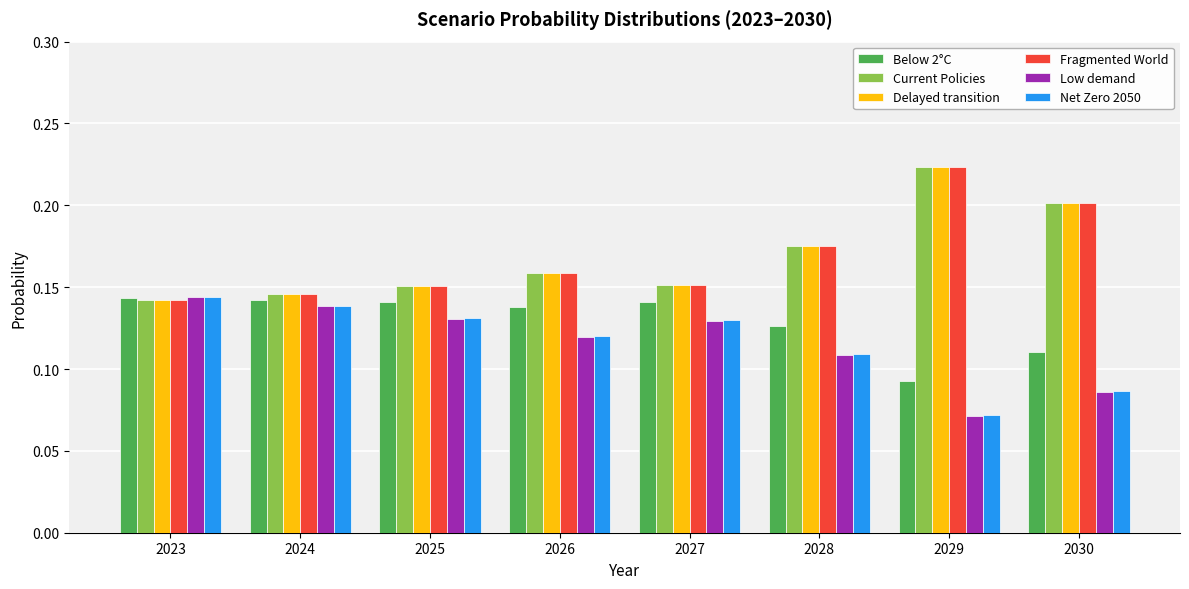

At which category does the chart reach its minimum across all series?

2029